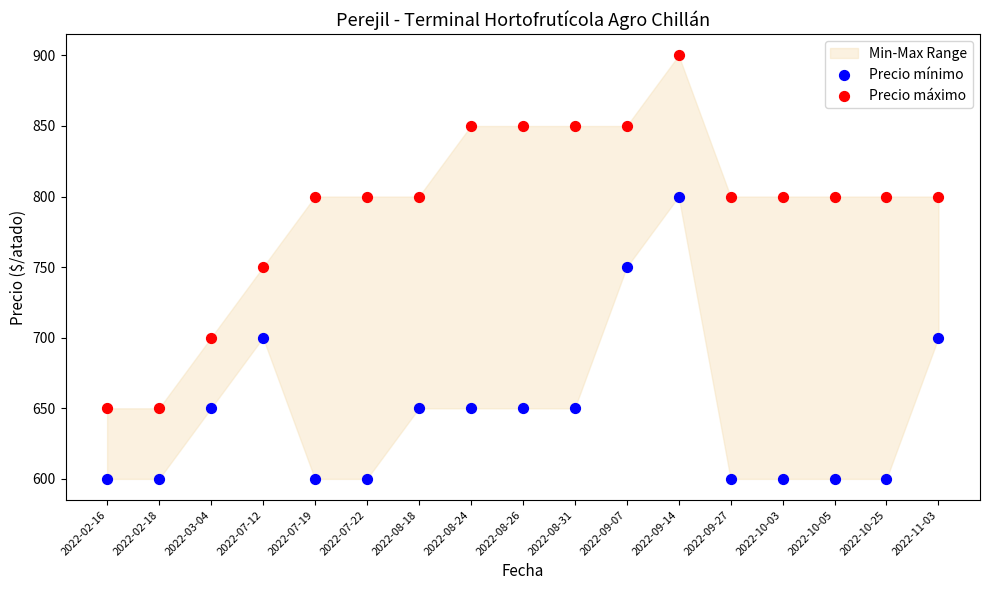

Which series reaches the maximum Y coordinate?

Precio máximo